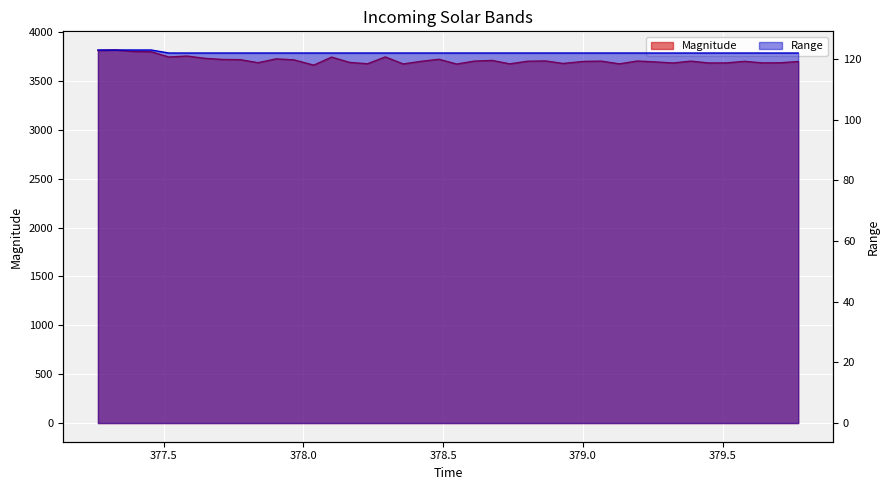

What is the average value of the Magnitude series?

3713